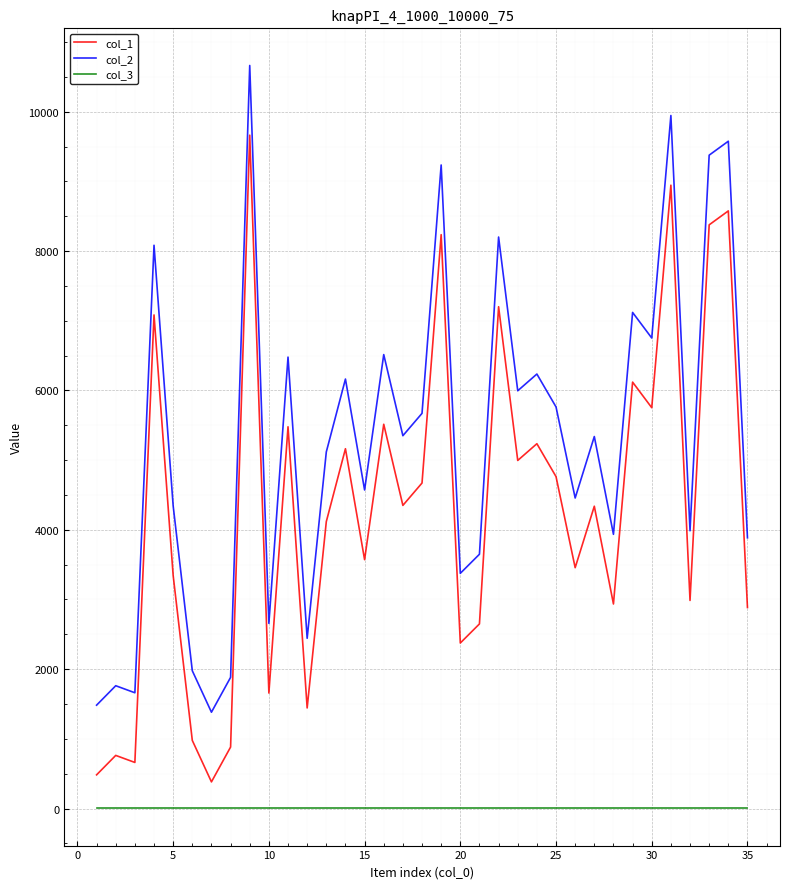

True or false: col_3 and col_2 intersect in this chart.

False